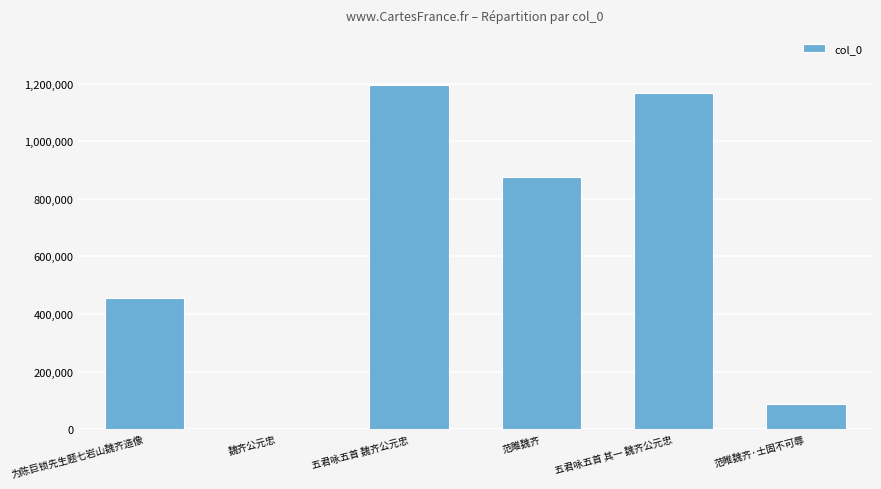

Which has a higher value, 五君咏五首 魏齐公元忠 or 魏齐公元忠?

五君咏五首 魏齐公元忠